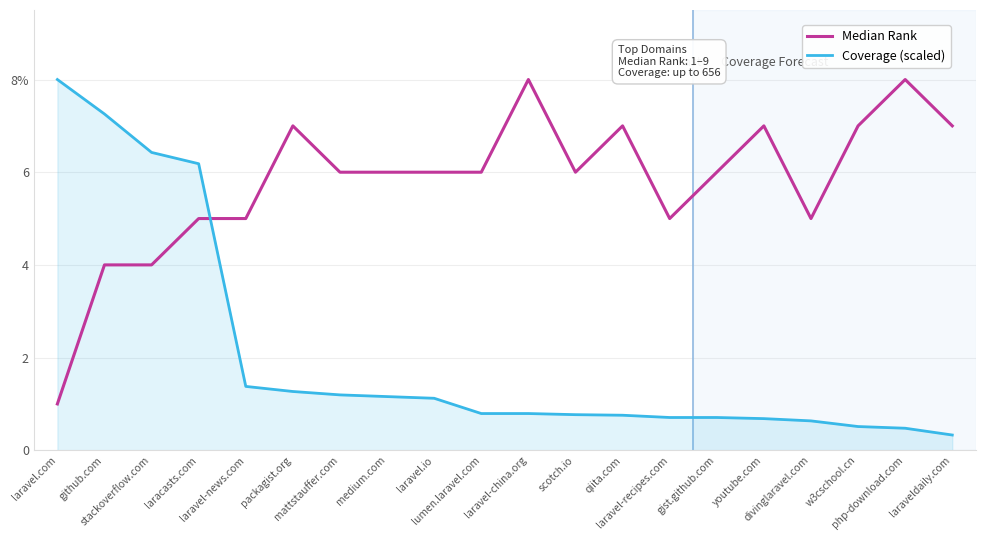

What is the value of the Coverage (scaled) point at the 13th from the left?

0.8